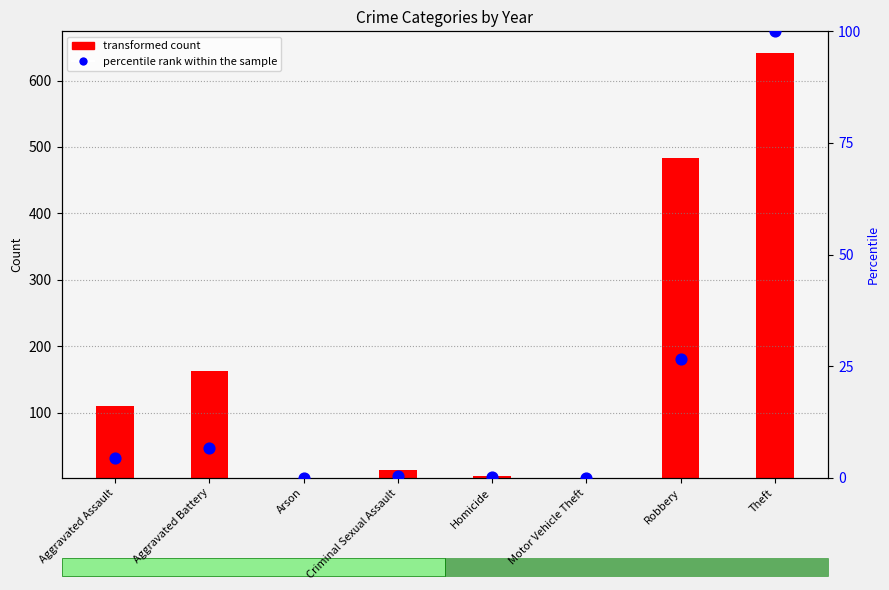

Which series has the largest Y range (max minus min)?

transformed count